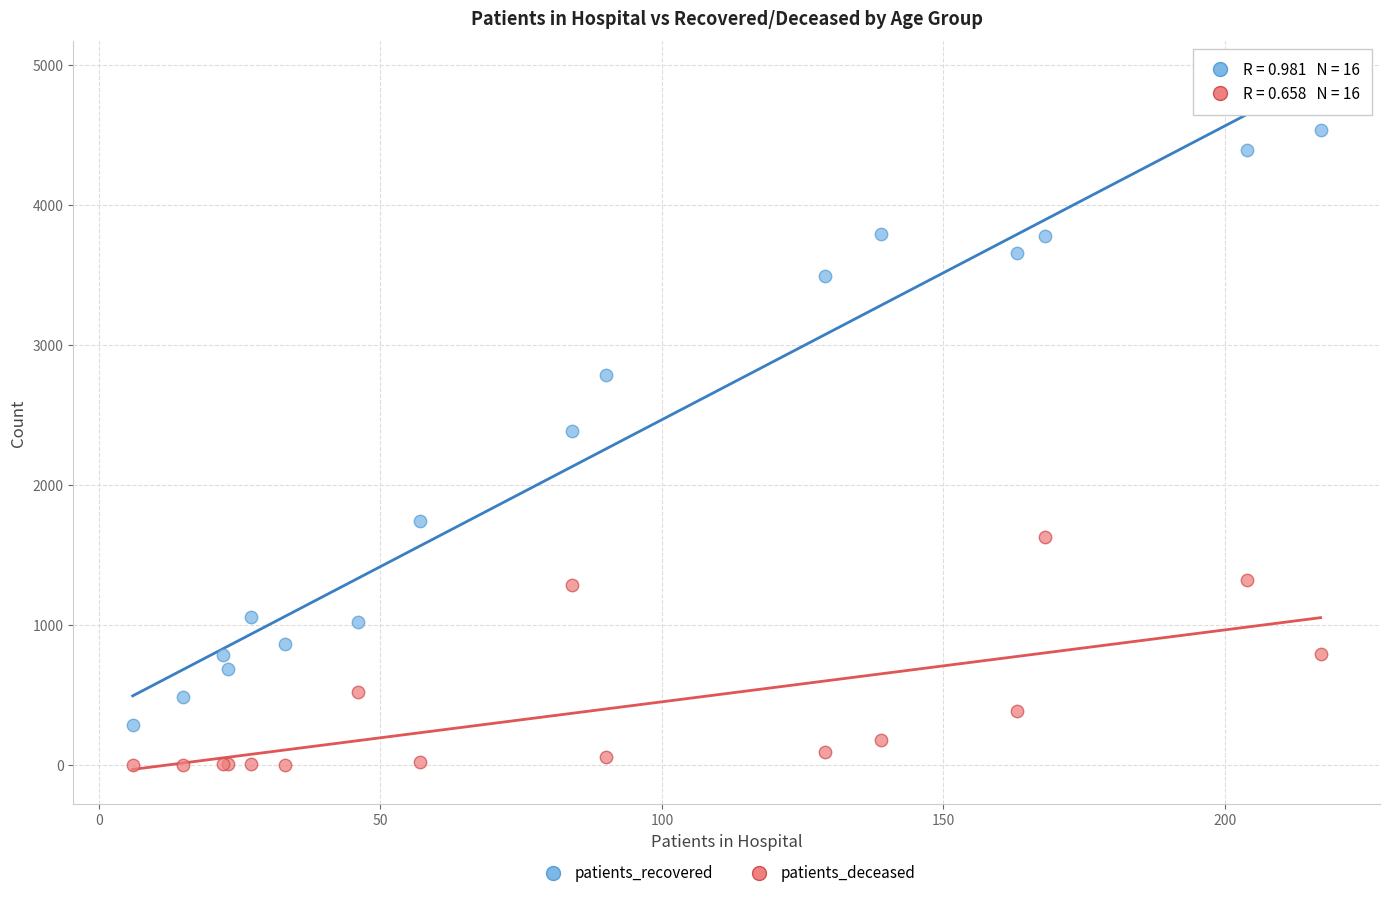

What are all the series names shown in the legend?

patients_recovered, patients_deceased